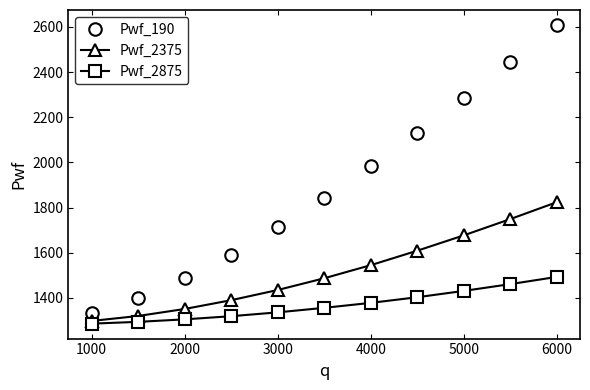

What is the value of the Pwf_190 point at the 10th from the left?

2446